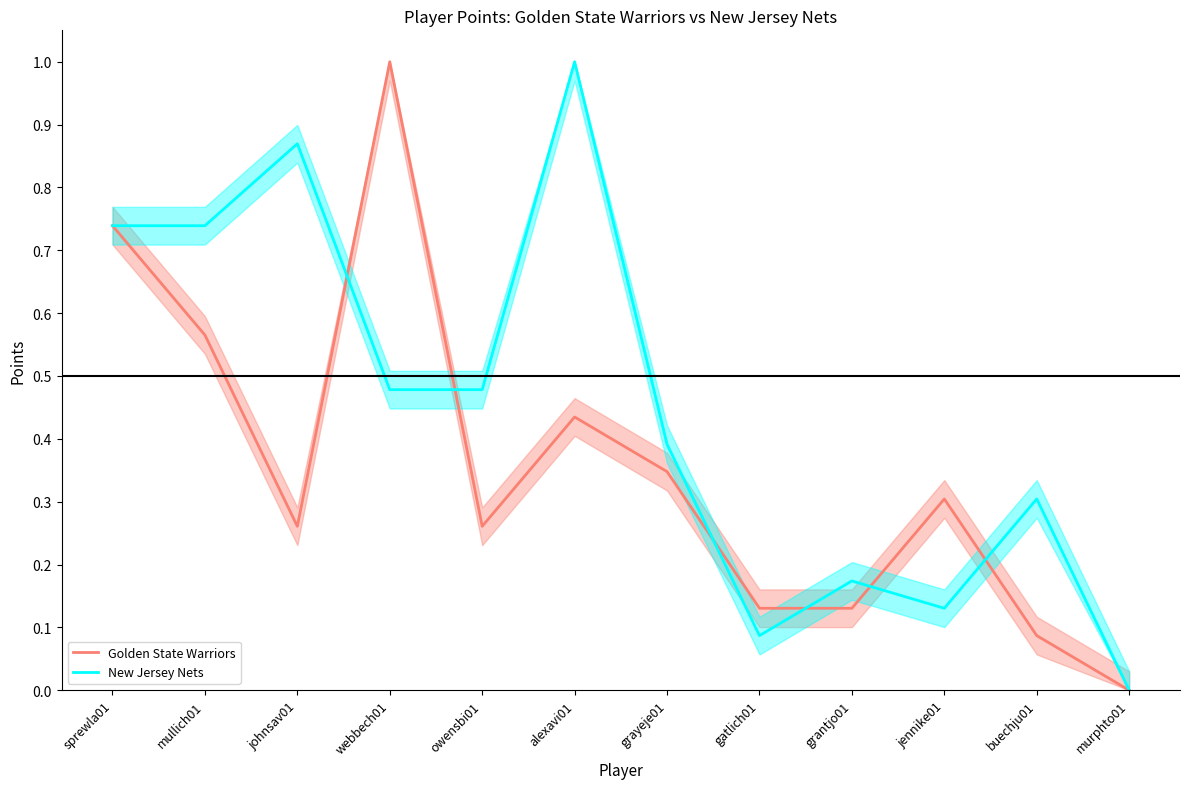

Count the number of categories in the chart.

12